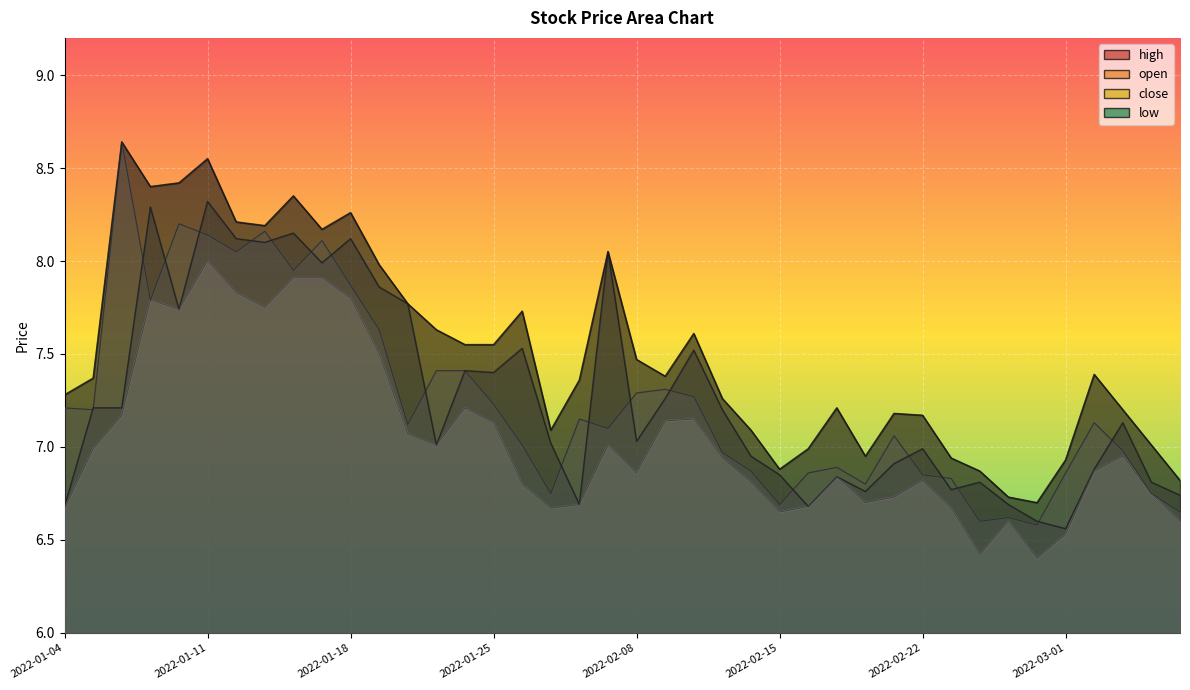

What is the difference between the maximum and minimum values in the close series?

2.1